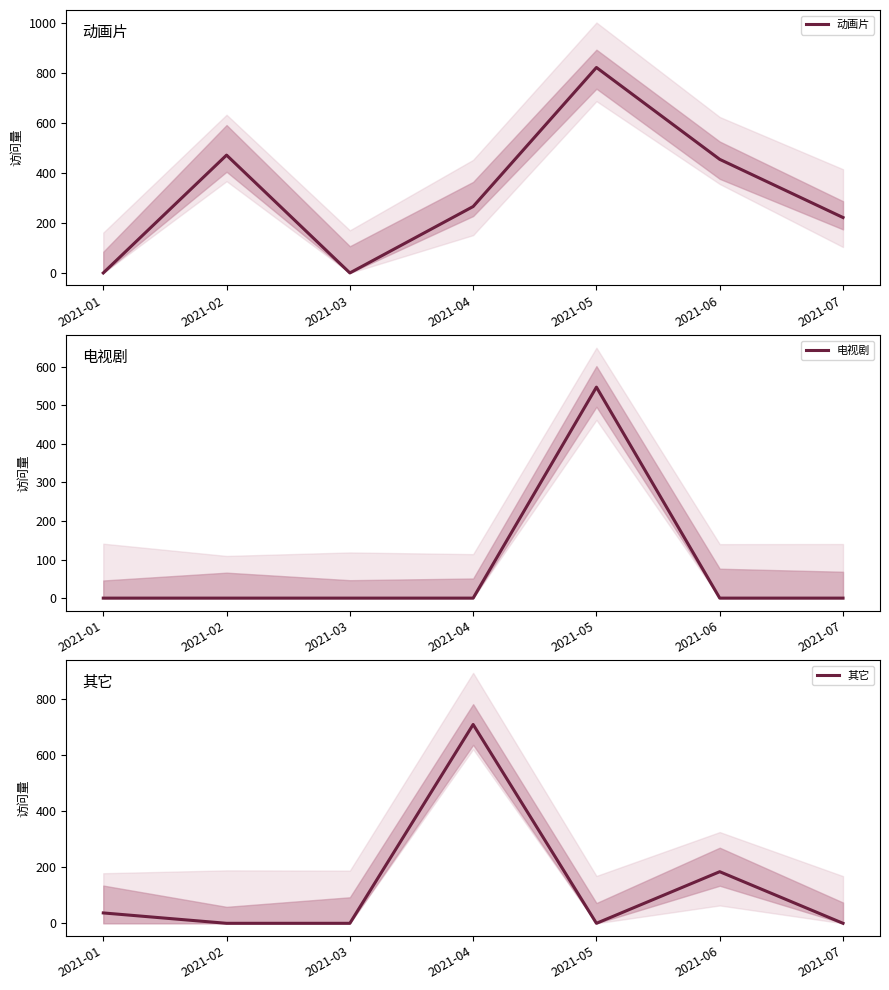

Read the 其它 value at 2021-01.

37